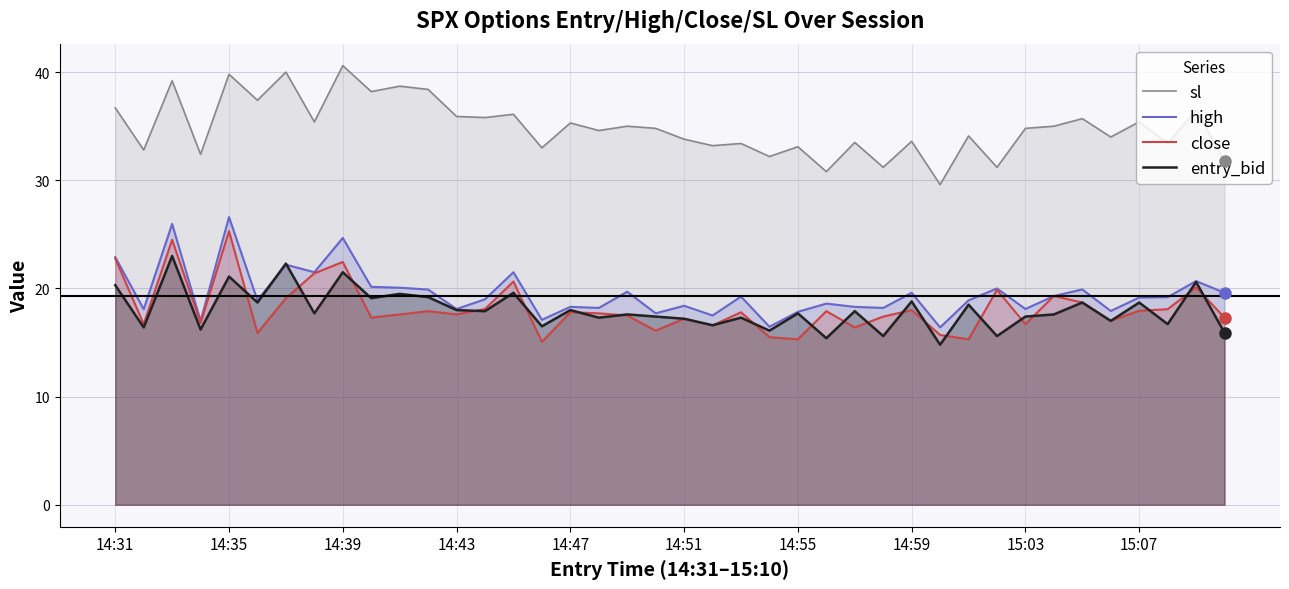

How many data points does each series have?

40